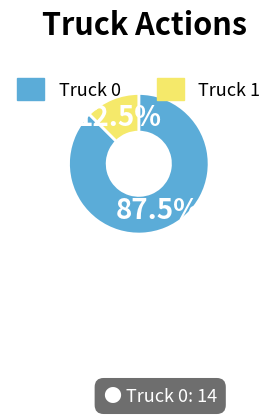

How many slices are in this pie chart?

2